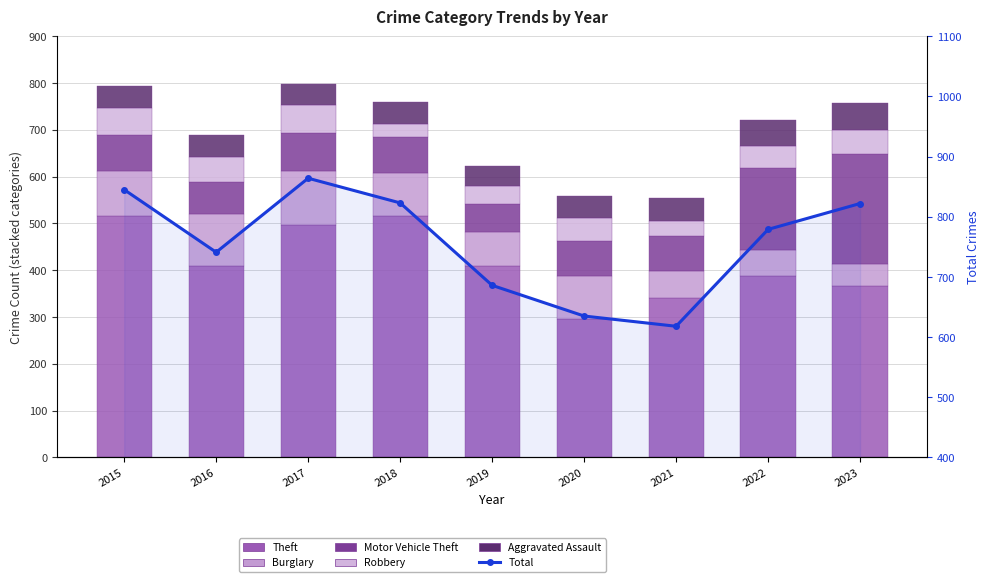

What is the value of the Robbery bar at the 3rd from the left?

60